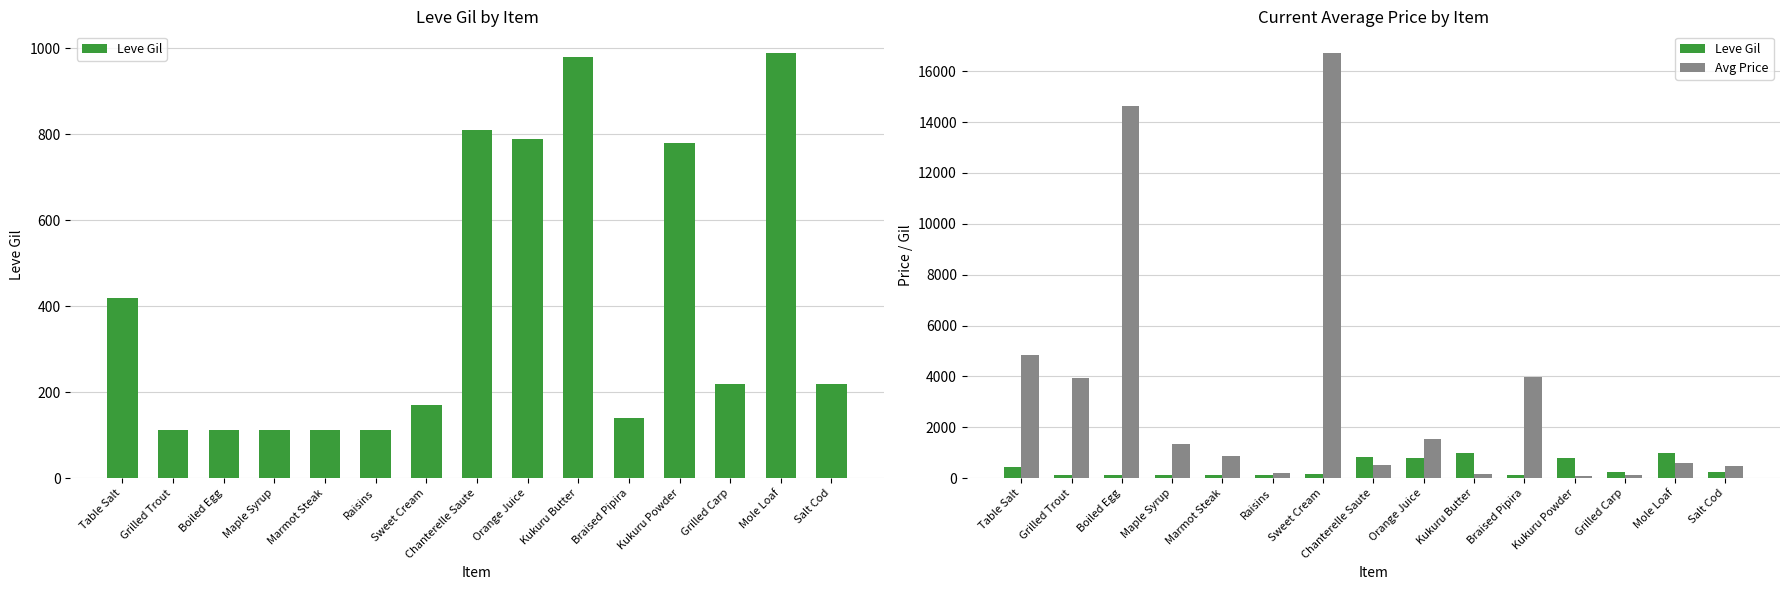

What is the greatest value displayed?

16734.0